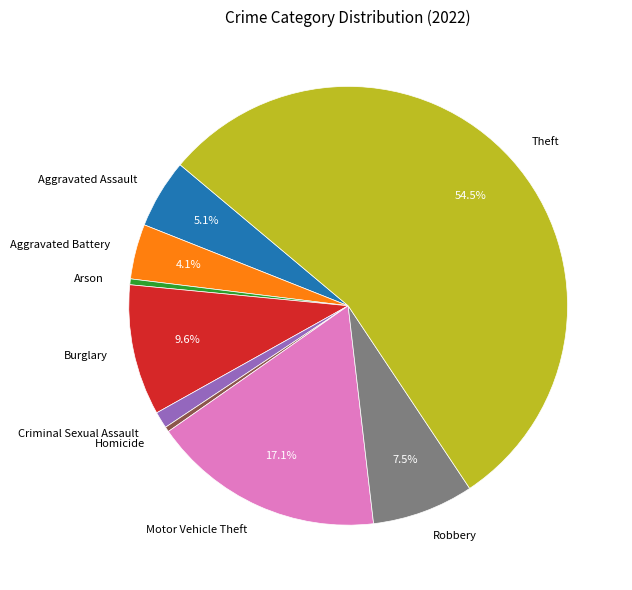

What percentage do Aggravated Assault and Motor Vehicle Theft together represent?

22.2%